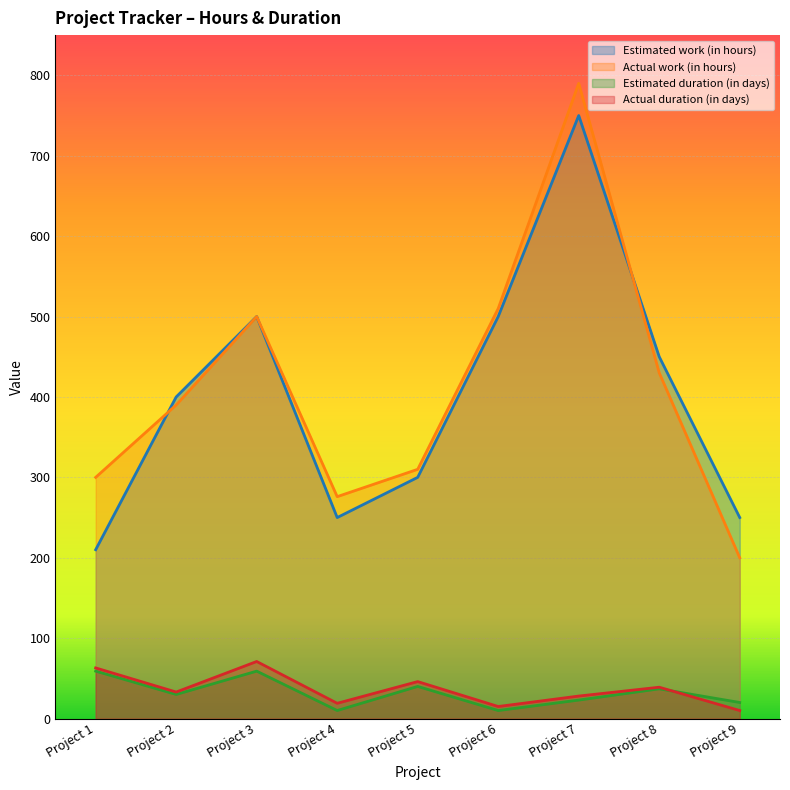

Where do Actual duration (in days) and Estimated duration (in days) first cross each other?

Project 8 and Project 9